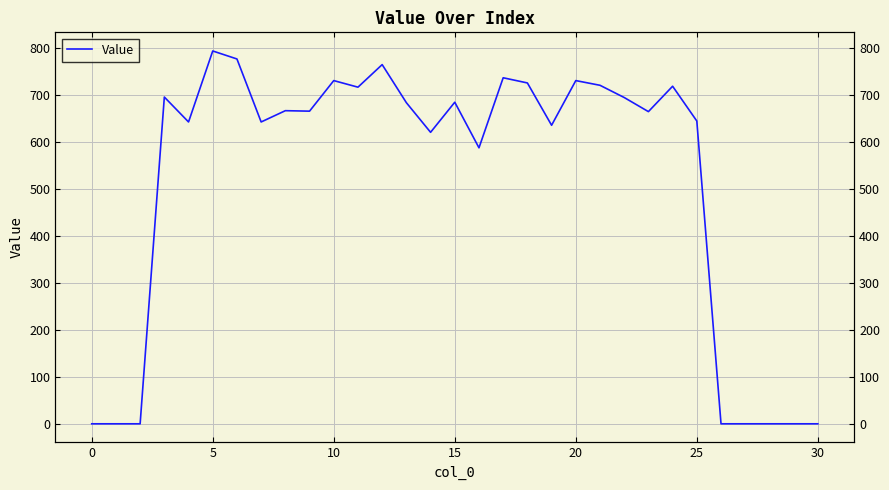

Between 10 and 9, which is larger?

10